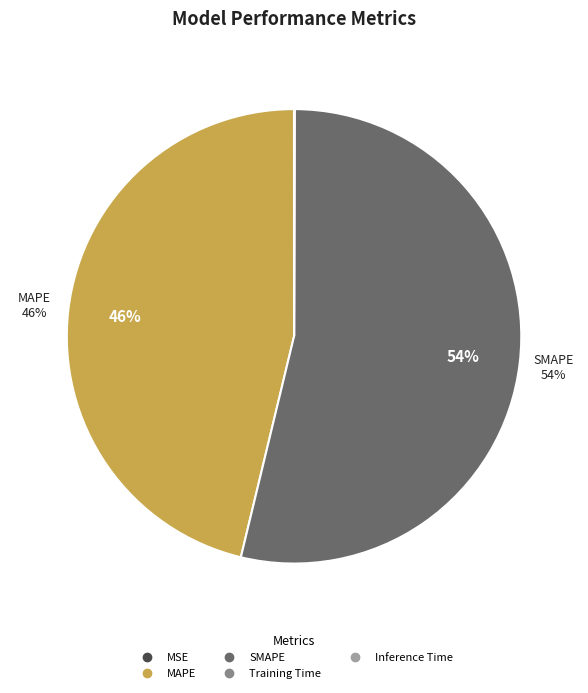

True or false: Inference Time accounts for 0% of the total.

True